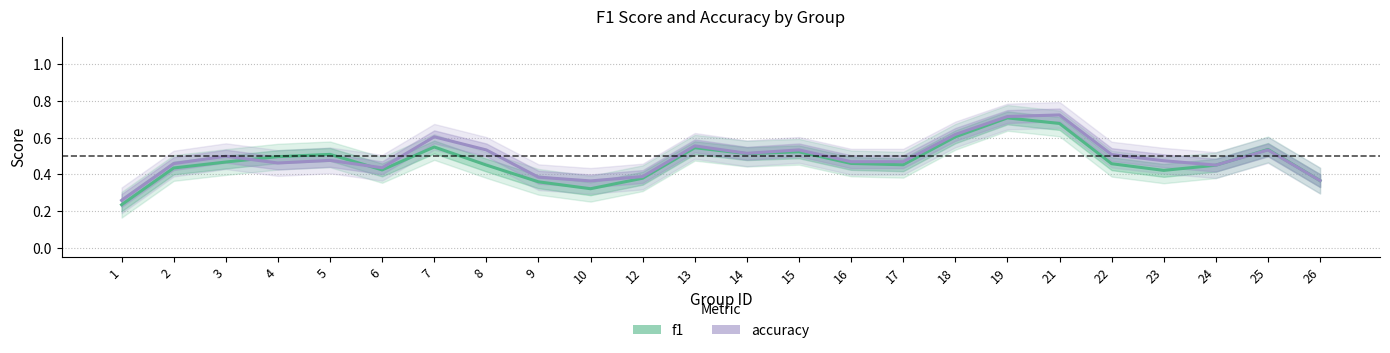

Is the value of accuracy at 26 greater than the value of f1 at 13?

No